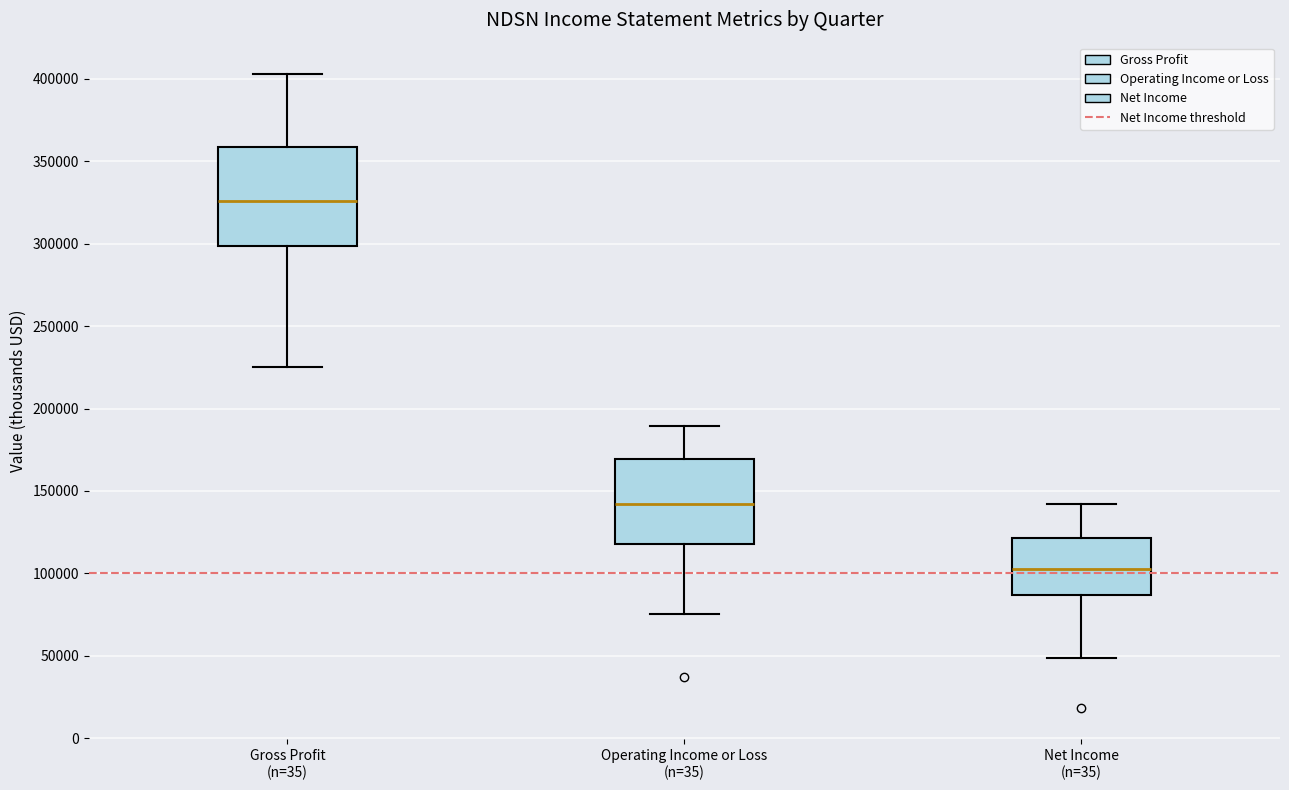

Reading left to right, transcribe this box plot: for each box, give where its median line is, the range the box spans, and where its two whiskers end, as read against the y-axis. The values are not printed on the chart, so give them approximately, as read against the axis.

Gross Profit (n=35): median 325000, box 300000 to 360000, whiskers 225000 to 405000
Operating Income or Loss (n=35): median 140000, box 120000 to 170000, whiskers 75000 to 190000
Net Income (n=35): median 105000, box 85000 to 120000, whiskers 50000 to 140000